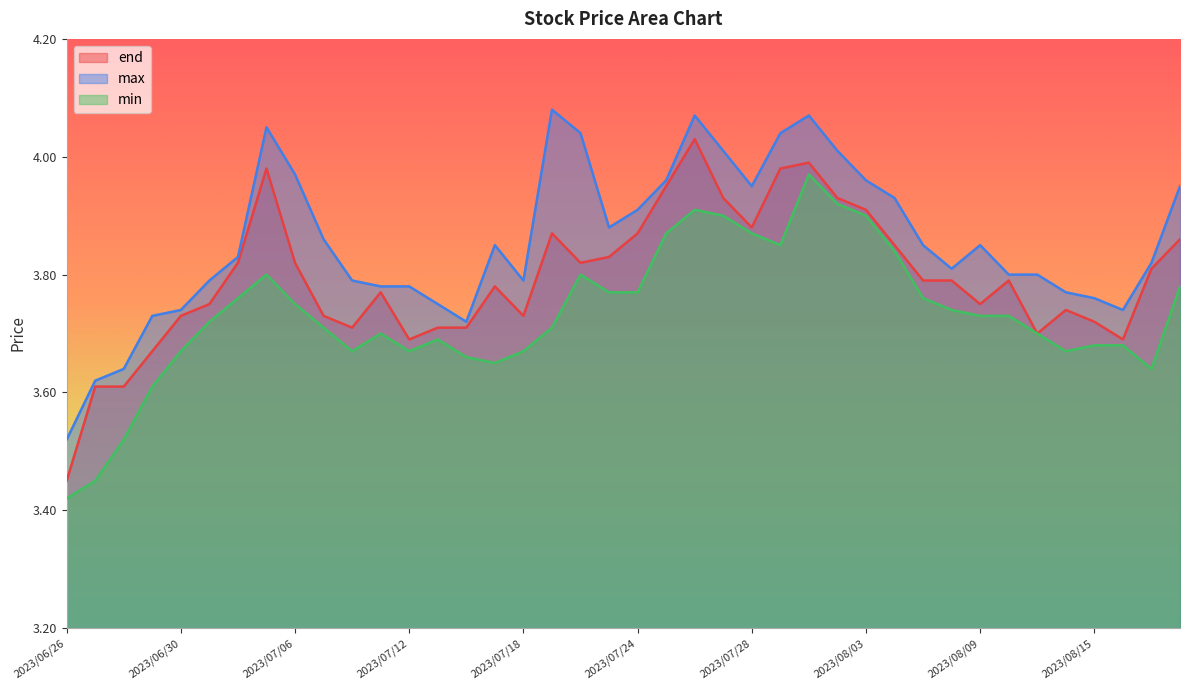

True or false: max and end cross at least once.

False